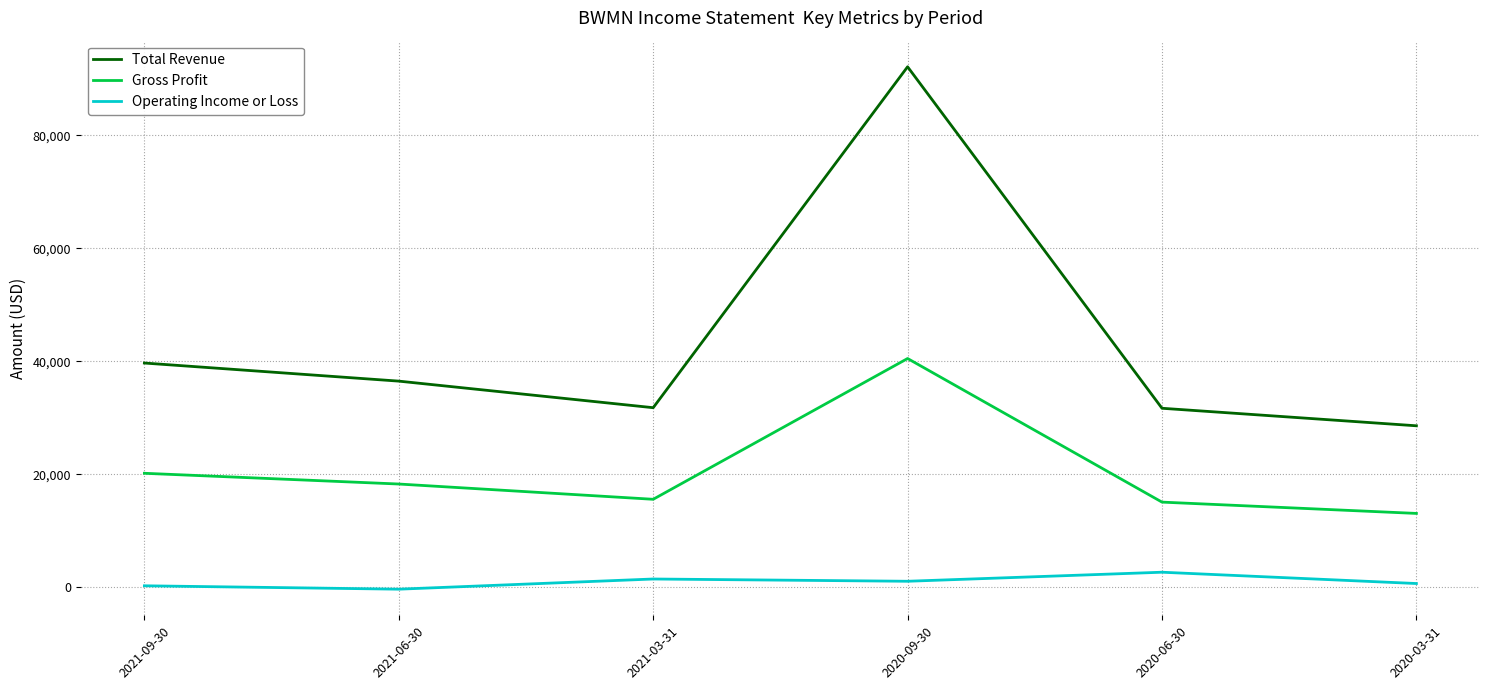

Is it true that Gross Profit equals 20200 at 2021-09-30?

True